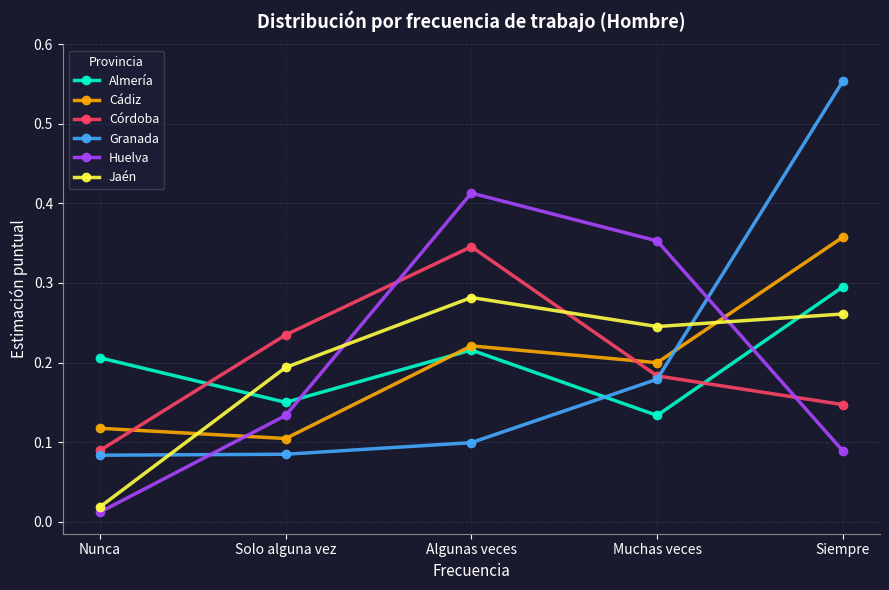

How many Córdoba values are between 0 and 1?

5